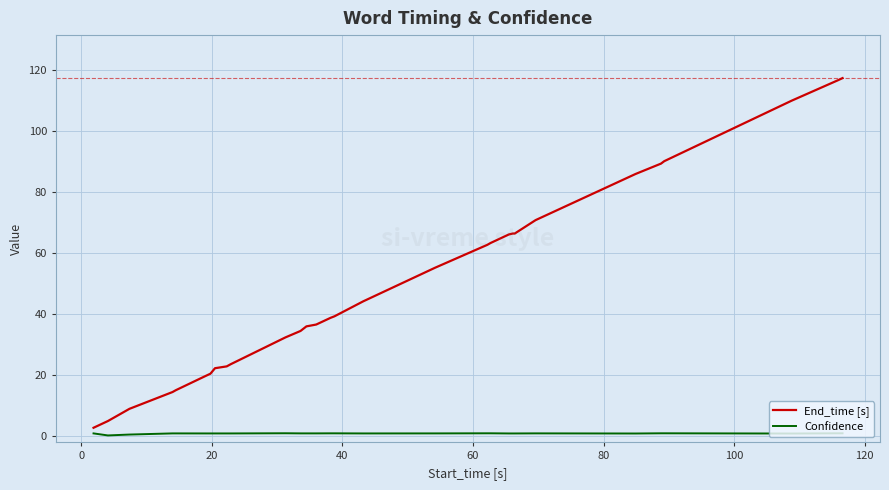

Which series has the widest spread of values?

End_time [s]